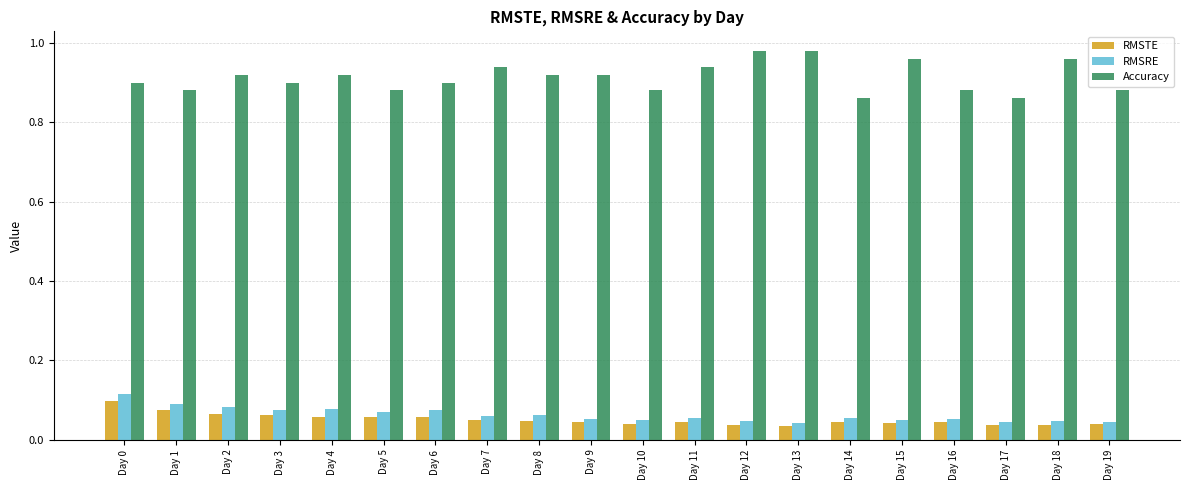

Is the value of Accuracy at Day 5 greater than the value of RMSRE at Day 5?

Yes